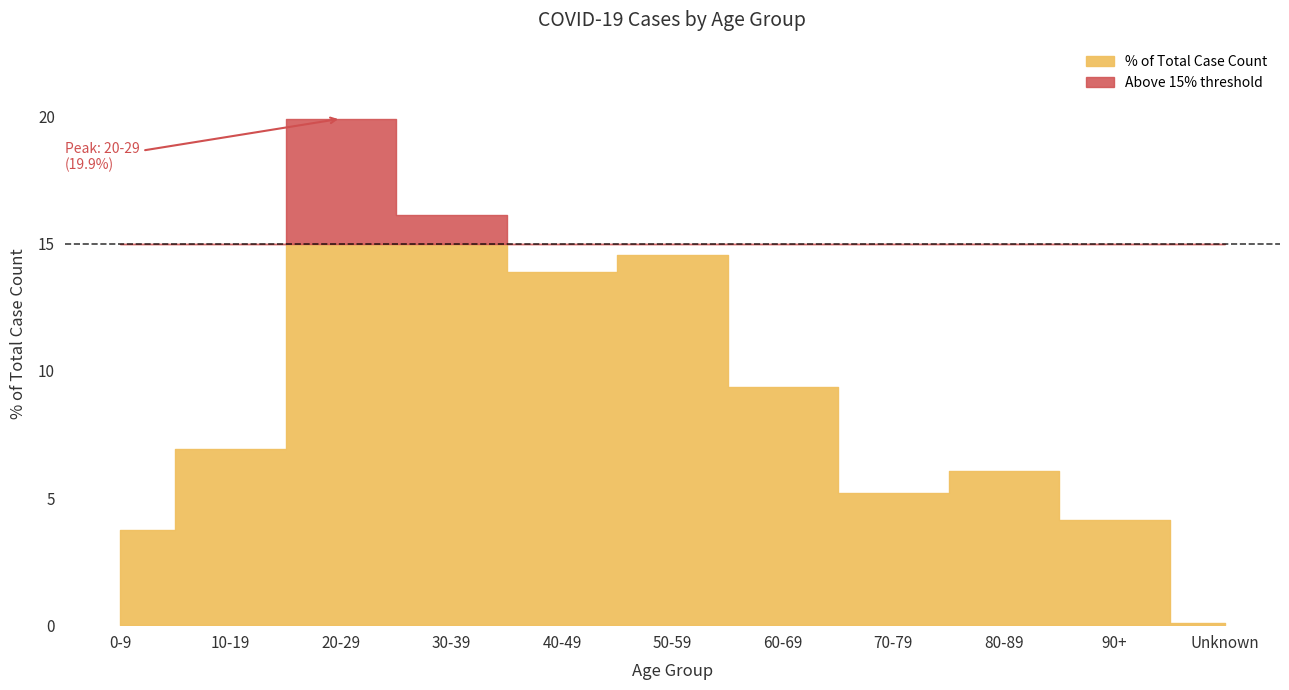

At which category does the data reach its first local peak?

20-29